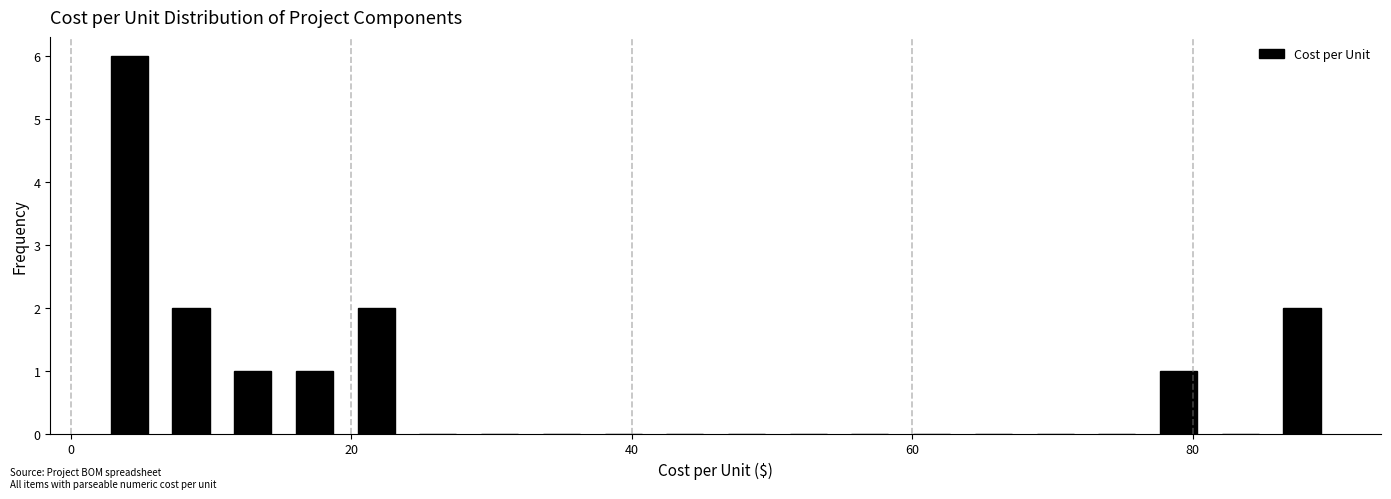

Around what value on the x-axis is the tallest bar? Give the approximate position of its centre, as read against the axis.

4